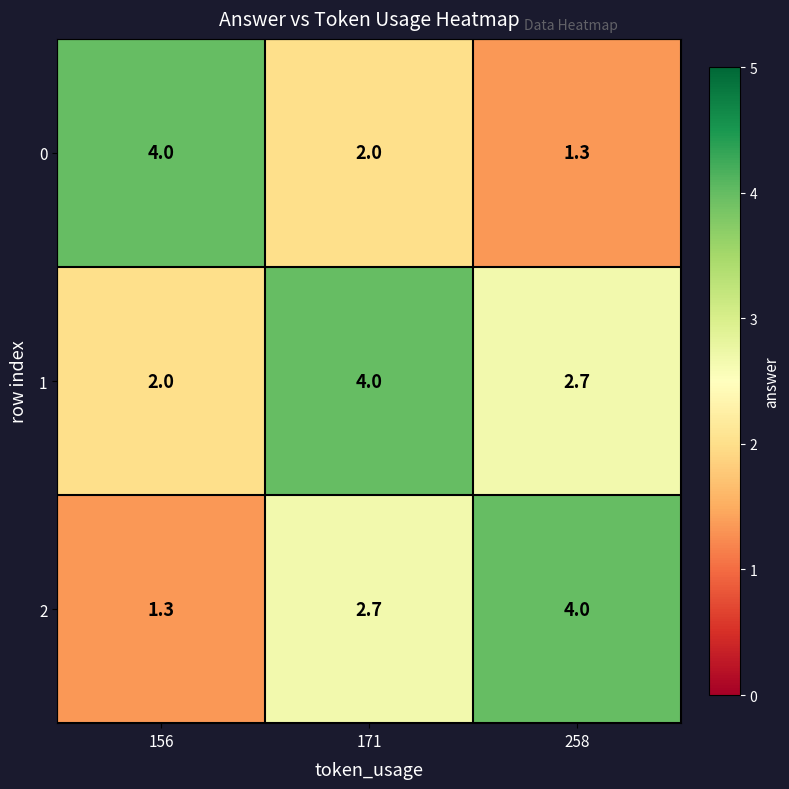

Reading left to right, extract all data points from this chart.

0: 156=4.0	171=2.0	258=1.3
1: 156=2.0	171=4.0	258=2.7
2: 156=1.3	171=2.7	258=4.0